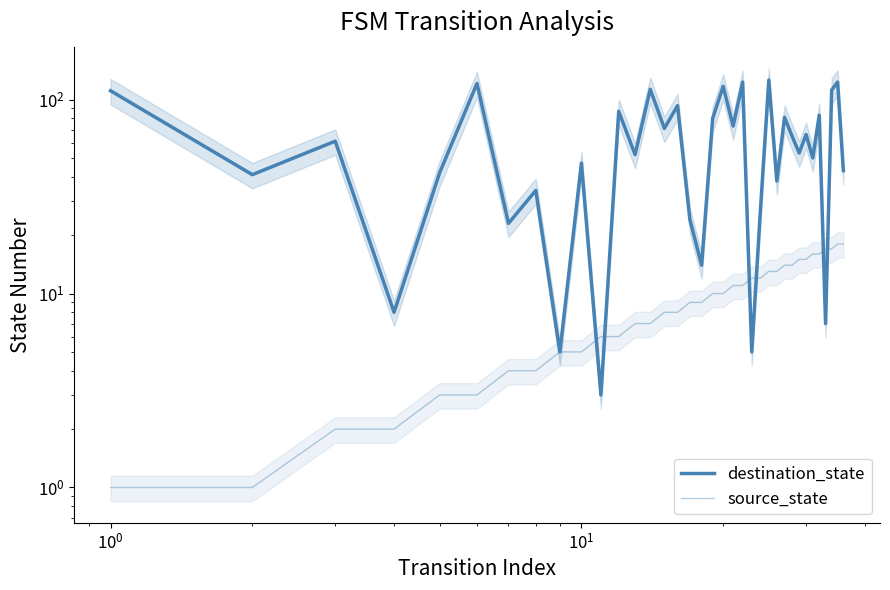

List the series in order of their peak value, lowest first.

source_state, destination_state